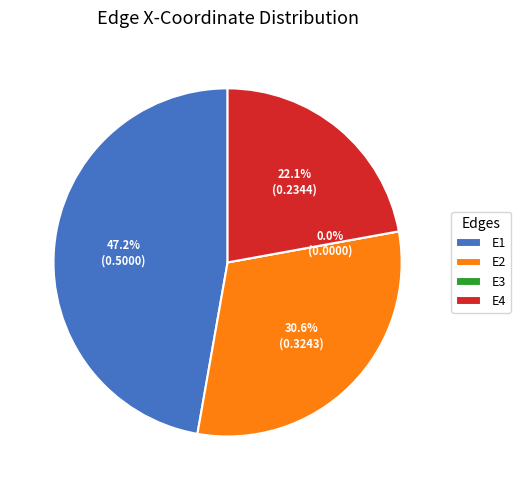

What is the largest slice in the pie chart?

E1